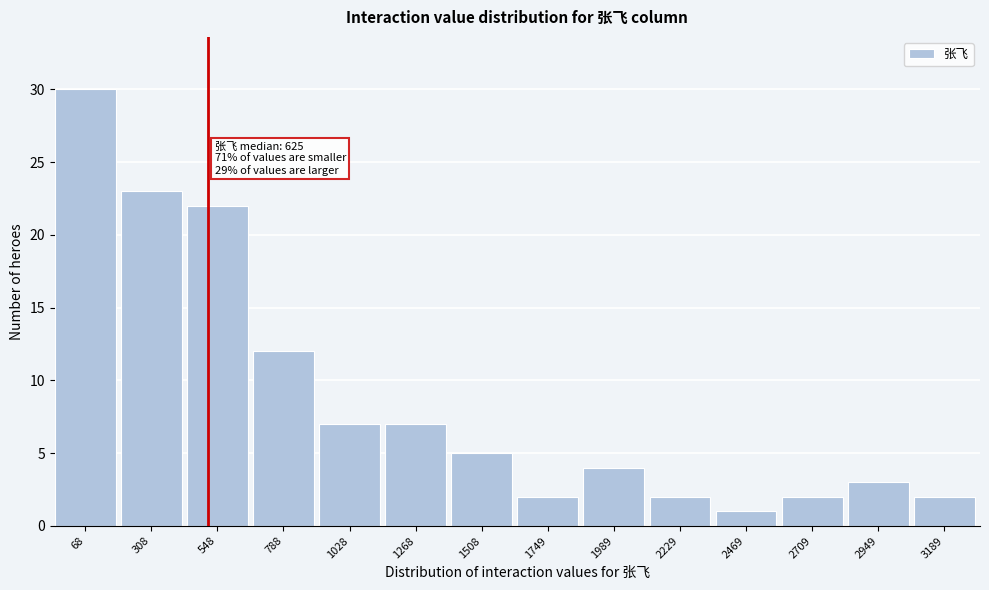

Reading right to left, transcribe all the data shown in this chart.

2	3	2	1	2	4	2	5	7	7	12	22	23	30